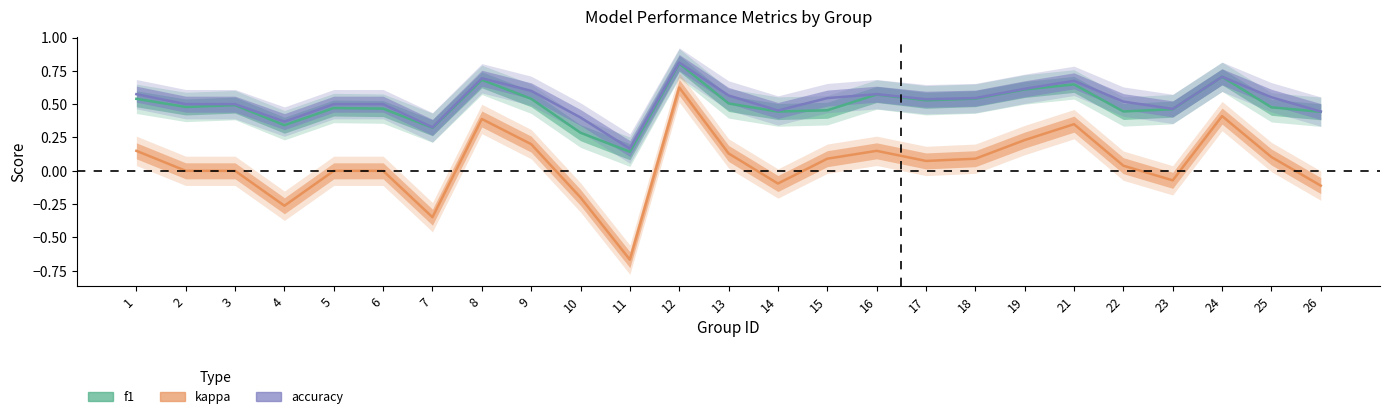

How many distinct data groups are displayed?

3